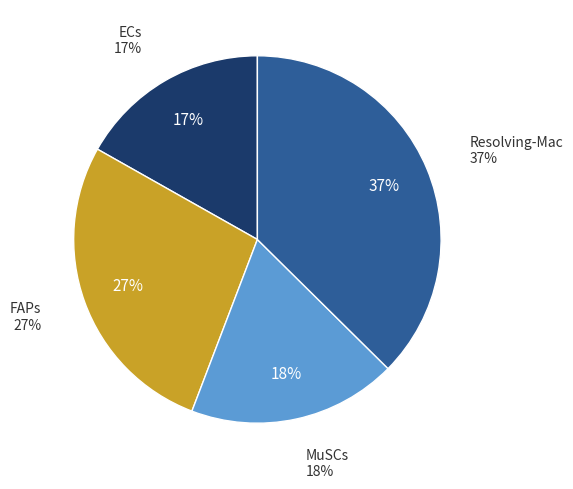

Which slice is the largest?

Resolving-Mac